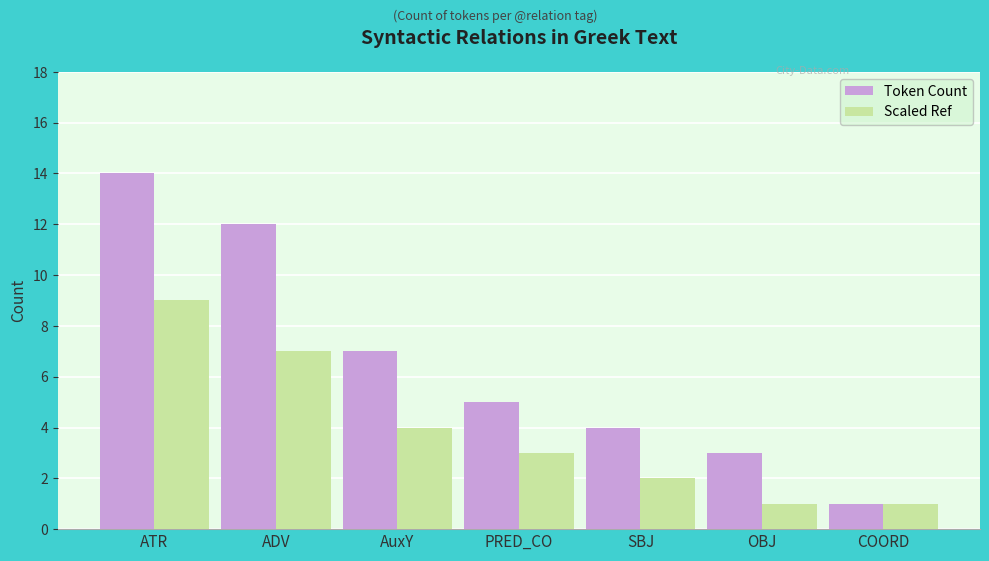

What is the average value of the Scaled Ref series?

4